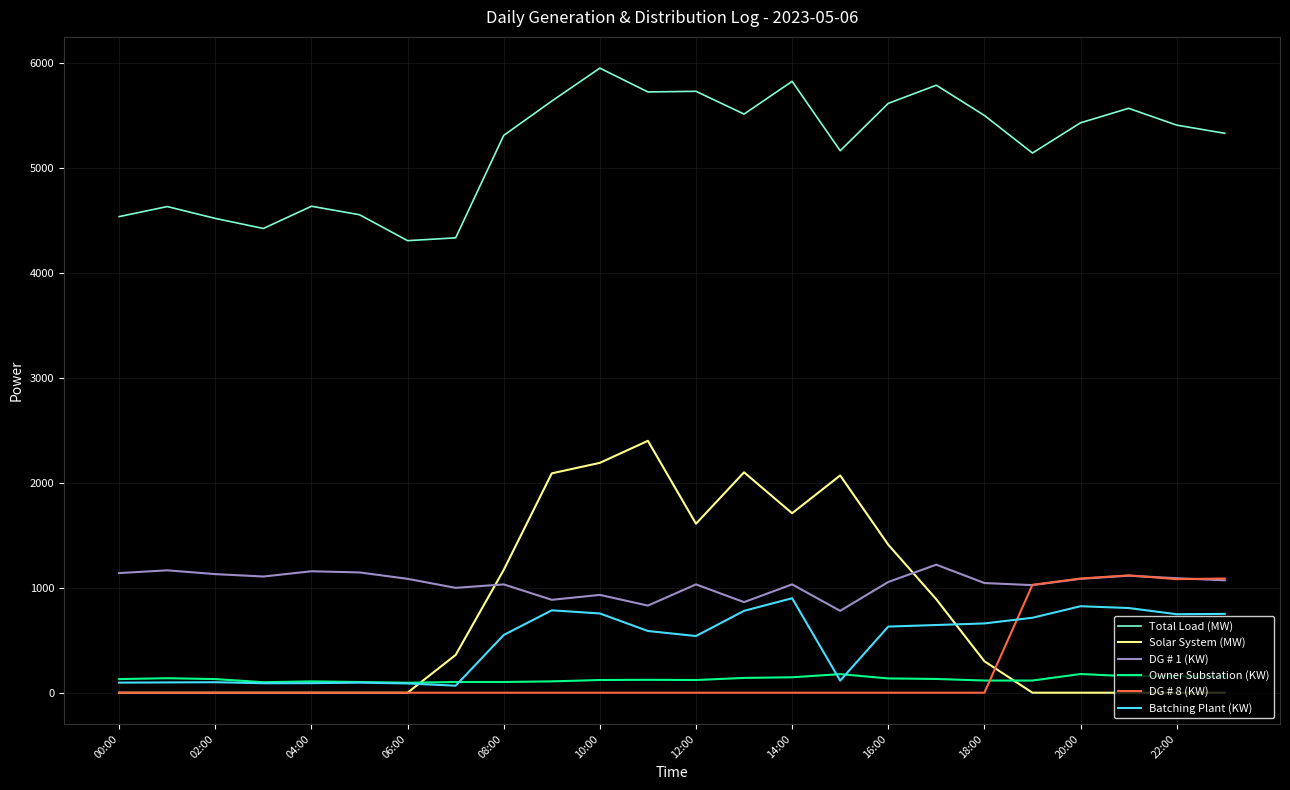

True or false: Batching Plant (KW) and Solar System (MW) cross at least once.

True